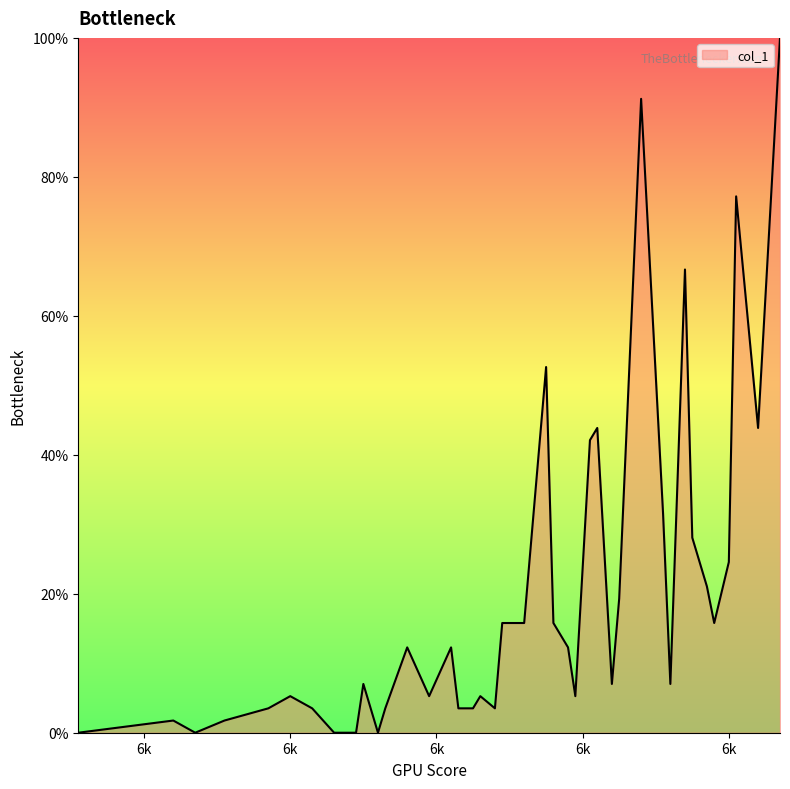

What is the greatest value displayed?

100.0